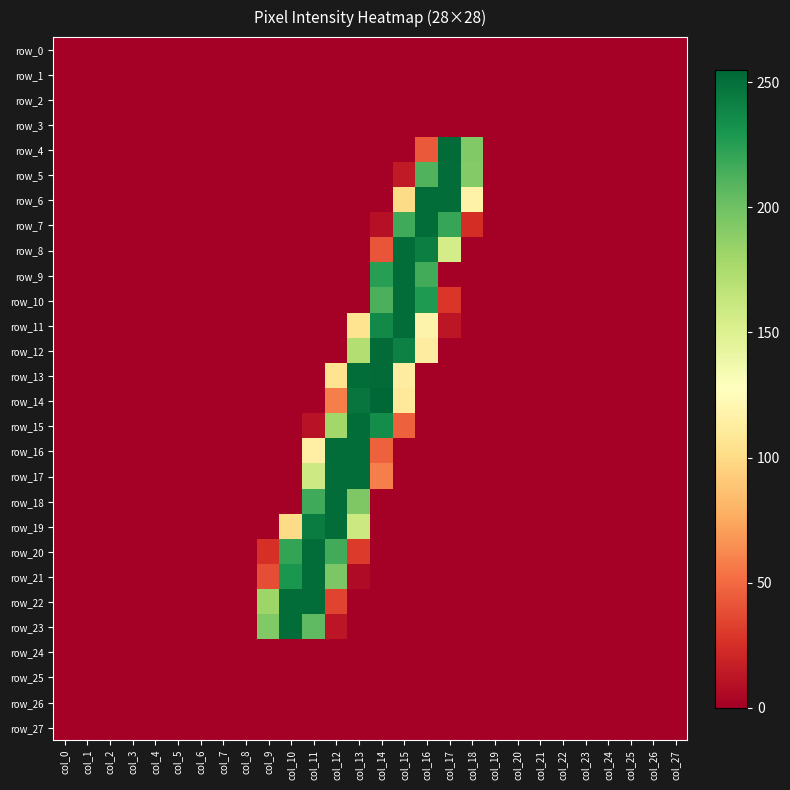

Reading left to right, transcribe all the data shown in this chart.

row_0: col_0=0	col_1=0	col_2=0	col_3=0	col_4=0	col_5=0	col_6=0	col_7=0	col_8=0	col_9=0	col_10=0	col_11=0	col_12=0	col_13=0	col_14=0	col_15=0	col_16=0	col_17=0	col_18=0	col_19=0	col_20=0	col_21=0	col_22=0	col_23=0	col_24=0	col_25=0	col_26=0	col_27=0
row_1: col_0=0	col_1=0	col_2=0	col_3=0	col_4=0	col_5=0	col_6=0	col_7=0	col_8=0	col_9=0	col_10=0	col_11=0	col_12=0	col_13=0	col_14=0	col_15=0	col_16=0	col_17=0	col_18=0	col_19=0	col_20=0	col_21=0	col_22=0	col_23=0	col_24=0	col_25=0	col_26=0	col_27=0
row_2: col_0=0	col_1=0	col_2=0	col_3=0	col_4=0	col_5=0	col_6=0	col_7=0	col_8=0	col_9=0	col_10=0	col_11=0	col_12=0	col_13=0	col_14=0	col_15=0	col_16=0	col_17=0	col_18=0	col_19=0	col_20=0	col_21=0	col_22=0	col_23=0	col_24=0	col_25=0	col_26=0	col_27=0
row_3: col_0=0	col_1=0	col_2=0	col_3=0	col_4=0	col_5=0	col_6=0	col_7=0	col_8=0	col_9=0	col_10=0	col_11=0	col_12=0	col_13=0	col_14=0	col_15=0	col_16=0	col_17=0	col_18=0	col_19=0	col_20=0	col_21=0	col_22=0	col_23=0	col_24=0	col_25=0	col_26=0	col_27=0
row_4: col_0=0	col_1=0	col_2=0	col_3=0	col_4=0	col_5=0	col_6=0	col_7=0	col_8=0	col_9=0	col_10=0	col_11=0	col_12=0	col_13=0	col_14=0	col_15=0	col_16=43	col_17=253	col_18=193	col_19=0	col_20=0	col_21=0	col_22=0	col_23=0	col_24=0	col_25=0	col_26=0	col_27=0
row_5: col_0=0	col_1=0	col_2=0	col_3=0	col_4=0	col_5=0	col_6=0	col_7=0	col_8=0	col_9=0	col_10=0	col_11=0	col_12=0	col_13=0	col_14=0	col_15=14	col_16=211	col_17=252	col_18=192	col_19=0	col_20=0	col_21=0	col_22=0	col_23=0	col_24=0	col_25=0	col_26=0	col_27=0
row_6: col_0=0	col_1=0	col_2=0	col_3=0	col_4=0	col_5=0	col_6=0	col_7=0	col_8=0	col_9=0	col_10=0	col_11=0	col_12=0	col_13=0	col_14=0	col_15=100	col_16=252	col_17=252	col_18=117	col_19=0	col_20=0	col_21=0	col_22=0	col_23=0	col_24=0	col_25=0	col_26=0	col_27=0
row_7: col_0=0	col_1=0	col_2=0	col_3=0	col_4=0	col_5=0	col_6=0	col_7=0	col_8=0	col_9=0	col_10=0	col_11=0	col_12=0	col_13=0	col_14=9	col_15=217	col_16=252	col_17=220	col_18=24	col_19=0	col_20=0	col_21=0	col_22=0	col_23=0	col_24=0	col_25=0	col_26=0	col_27=0
row_8: col_0=0	col_1=0	col_2=0	col_3=0	col_4=0	col_5=0	col_6=0	col_7=0	col_8=0	col_9=0	col_10=0	col_11=0	col_12=0	col_13=0	col_14=41	col_15=252	col_16=243	col_17=155	col_18=0	col_19=0	col_20=0	col_21=0	col_22=0	col_23=0	col_24=0	col_25=0	col_26=0	col_27=0
row_9: col_0=0	col_1=0	col_2=0	col_3=0	col_4=0	col_5=0	col_6=0	col_7=0	col_8=0	col_9=0	col_10=0	col_11=0	col_12=0	col_13=0	col_14=225	col_15=252	col_16=216	col_17=0	col_18=0	col_19=0	col_20=0	col_21=0	col_22=0	col_23=0	col_24=0	col_25=0	col_26=0	col_27=0
row_10: col_0=0	col_1=0	col_2=0	col_3=0	col_4=0	col_5=0	col_6=0	col_7=0	col_8=0	col_9=0	col_10=0	col_11=0	col_12=0	col_13=0	col_14=213	col_15=252	col_16=228	col_17=28	col_18=0	col_19=0	col_20=0	col_21=0	col_22=0	col_23=0	col_24=0	col_25=0	col_26=0	col_27=0
row_11: col_0=0	col_1=0	col_2=0	col_3=0	col_4=0	col_5=0	col_6=0	col_7=0	col_8=0	col_9=0	col_10=0	col_11=0	col_12=0	col_13=105	col_14=237	col_15=252	col_16=118	col_17=12	col_18=0	col_19=0	col_20=0	col_21=0	col_22=0	col_23=0	col_24=0	col_25=0	col_26=0	col_27=0
row_12: col_0=0	col_1=0	col_2=0	col_3=0	col_4=0	col_5=0	col_6=0	col_7=0	col_8=0	col_9=0	col_10=0	col_11=0	col_12=0	col_13=172	col_14=253	col_15=242	col_16=113	col_17=0	col_18=0	col_19=0	col_20=0	col_21=0	col_22=0	col_23=0	col_24=0	col_25=0	col_26=0	col_27=0
row_13: col_0=0	col_1=0	col_2=0	col_3=0	col_4=0	col_5=0	col_6=0	col_7=0	col_8=0	col_9=0	col_10=0	col_11=0	col_12=105	col_13=252	col_14=253	col_15=113	col_16=0	col_17=0	col_18=0	col_19=0	col_20=0	col_21=0	col_22=0	col_23=0	col_24=0	col_25=0	col_26=0	col_27=0
row_14: col_0=0	col_1=0	col_2=0	col_3=0	col_4=0	col_5=0	col_6=0	col_7=0	col_8=0	col_9=0	col_10=0	col_11=0	col_12=58	col_13=248	col_14=255	col_15=109	col_16=0	col_17=0	col_18=0	col_19=0	col_20=0	col_21=0	col_22=0	col_23=0	col_24=0	col_25=0	col_26=0	col_27=0
row_15: col_0=0	col_1=0	col_2=0	col_3=0	col_4=0	col_5=0	col_6=0	col_7=0	col_8=0	col_9=0	col_10=0	col_11=10	col_12=180	col_13=252	col_14=235	col_15=46	col_16=0	col_17=0	col_18=0	col_19=0	col_20=0	col_21=0	col_22=0	col_23=0	col_24=0	col_25=0	col_26=0	col_27=0
row_16: col_0=0	col_1=0	col_2=0	col_3=0	col_4=0	col_5=0	col_6=0	col_7=0	col_8=0	col_9=0	col_10=0	col_11=115	col_12=252	col_13=252	col_14=46	col_15=0	col_16=0	col_17=0	col_18=0	col_19=0	col_20=0	col_21=0	col_22=0	col_23=0	col_24=0	col_25=0	col_26=0	col_27=0
row_17: col_0=0	col_1=0	col_2=0	col_3=0	col_4=0	col_5=0	col_6=0	col_7=0	col_8=0	col_9=0	col_10=0	col_11=159	col_12=252	col_13=252	col_14=58	col_15=0	col_16=0	col_17=0	col_18=0	col_19=0	col_20=0	col_21=0	col_22=0	col_23=0	col_24=0	col_25=0	col_26=0	col_27=0
row_18: col_0=0	col_1=0	col_2=0	col_3=0	col_4=0	col_5=0	col_6=0	col_7=0	col_8=0	col_9=0	col_10=0	col_11=217	col_12=252	col_13=194	col_14=0	col_15=0	col_16=0	col_17=0	col_18=0	col_19=0	col_20=0	col_21=0	col_22=0	col_23=0	col_24=0	col_25=0	col_26=0	col_27=0
row_19: col_0=0	col_1=0	col_2=0	col_3=0	col_4=0	col_5=0	col_6=0	col_7=0	col_8=0	col_9=0	col_10=100	col_11=244	col_12=252	col_13=160	col_14=0	col_15=0	col_16=0	col_17=0	col_18=0	col_19=0	col_20=0	col_21=0	col_22=0	col_23=0	col_24=0	col_25=0	col_26=0	col_27=0
row_20: col_0=0	col_1=0	col_2=0	col_3=0	col_4=0	col_5=0	col_6=0	col_7=0	col_8=0	col_9=25	col_10=221	col_11=252	col_12=216	col_13=30	col_14=0	col_15=0	col_16=0	col_17=0	col_18=0	col_19=0	col_20=0	col_21=0	col_22=0	col_23=0	col_24=0	col_25=0	col_26=0	col_27=0
row_21: col_0=0	col_1=0	col_2=0	col_3=0	col_4=0	col_5=0	col_6=0	col_7=0	col_8=0	col_9=38	col_10=230	col_11=252	col_12=195	col_13=6	col_14=0	col_15=0	col_16=0	col_17=0	col_18=0	col_19=0	col_20=0	col_21=0	col_22=0	col_23=0	col_24=0	col_25=0	col_26=0	col_27=0
row_22: col_0=0	col_1=0	col_2=0	col_3=0	col_4=0	col_5=0	col_6=0	col_7=0	col_8=0	col_9=182	col_10=252	col_11=252	col_12=34	col_13=0	col_14=0	col_15=0	col_16=0	col_17=0	col_18=0	col_19=0	col_20=0	col_21=0	col_22=0	col_23=0	col_24=0	col_25=0	col_26=0	col_27=0
row_23: col_0=0	col_1=0	col_2=0	col_3=0	col_4=0	col_5=0	col_6=0	col_7=0	col_8=0	col_9=193	col_10=252	col_11=206	col_12=12	col_13=0	col_14=0	col_15=0	col_16=0	col_17=0	col_18=0	col_19=0	col_20=0	col_21=0	col_22=0	col_23=0	col_24=0	col_25=0	col_26=0	col_27=0
row_24: col_0=0	col_1=0	col_2=0	col_3=0	col_4=0	col_5=0	col_6=0	col_7=0	col_8=0	col_9=0	col_10=0	col_11=0	col_12=0	col_13=0	col_14=0	col_15=0	col_16=0	col_17=0	col_18=0	col_19=0	col_20=0	col_21=0	col_22=0	col_23=0	col_24=0	col_25=0	col_26=0	col_27=0
row_25: col_0=0	col_1=0	col_2=0	col_3=0	col_4=0	col_5=0	col_6=0	col_7=0	col_8=0	col_9=0	col_10=0	col_11=0	col_12=0	col_13=0	col_14=0	col_15=0	col_16=0	col_17=0	col_18=0	col_19=0	col_20=0	col_21=0	col_22=0	col_23=0	col_24=0	col_25=0	col_26=0	col_27=0
row_26: col_0=0	col_1=0	col_2=0	col_3=0	col_4=0	col_5=0	col_6=0	col_7=0	col_8=0	col_9=0	col_10=0	col_11=0	col_12=0	col_13=0	col_14=0	col_15=0	col_16=0	col_17=0	col_18=0	col_19=0	col_20=0	col_21=0	col_22=0	col_23=0	col_24=0	col_25=0	col_26=0	col_27=0
row_27: col_0=0	col_1=0	col_2=0	col_3=0	col_4=0	col_5=0	col_6=0	col_7=0	col_8=0	col_9=0	col_10=0	col_11=0	col_12=0	col_13=0	col_14=0	col_15=0	col_16=0	col_17=0	col_18=0	col_19=0	col_20=0	col_21=0	col_22=0	col_23=0	col_24=0	col_25=0	col_26=0	col_27=0